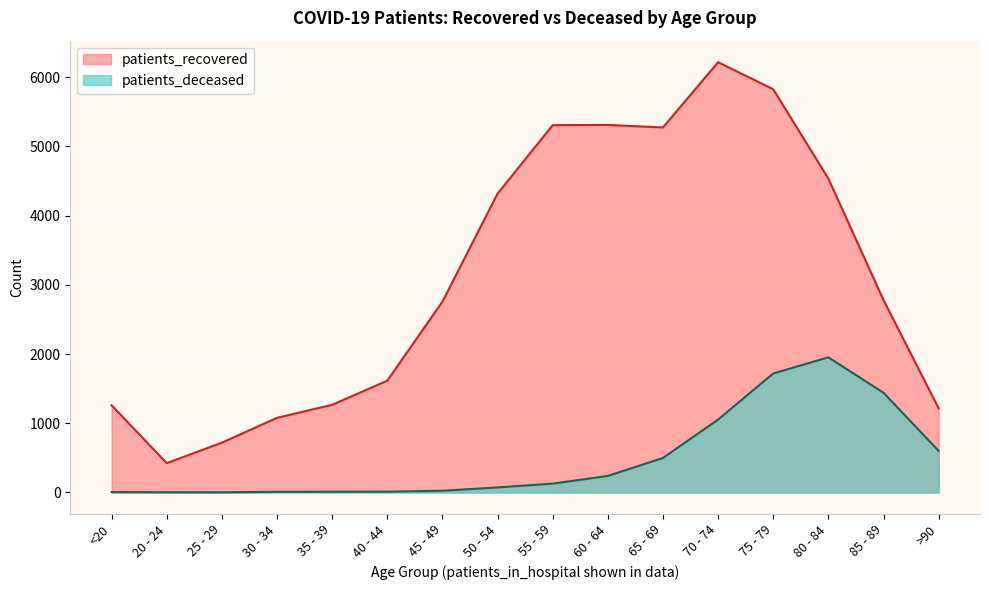

What is the value of the patients_deceased point at the 6th from the left?

12